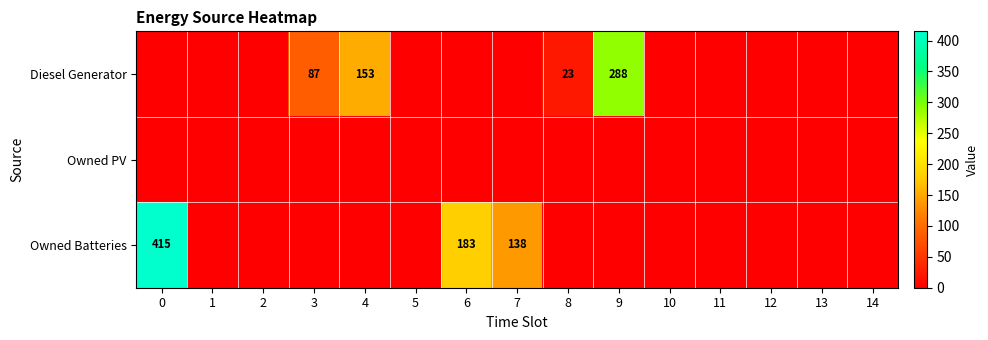

The value of Owned Batteries at 0 is 247. True or false?

False